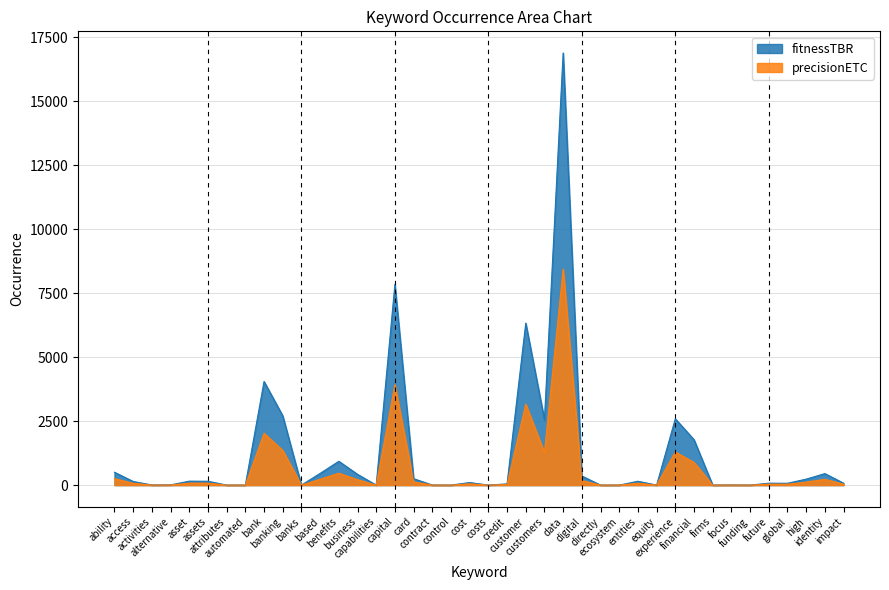

Does the chart have visible grid lines?

Yes